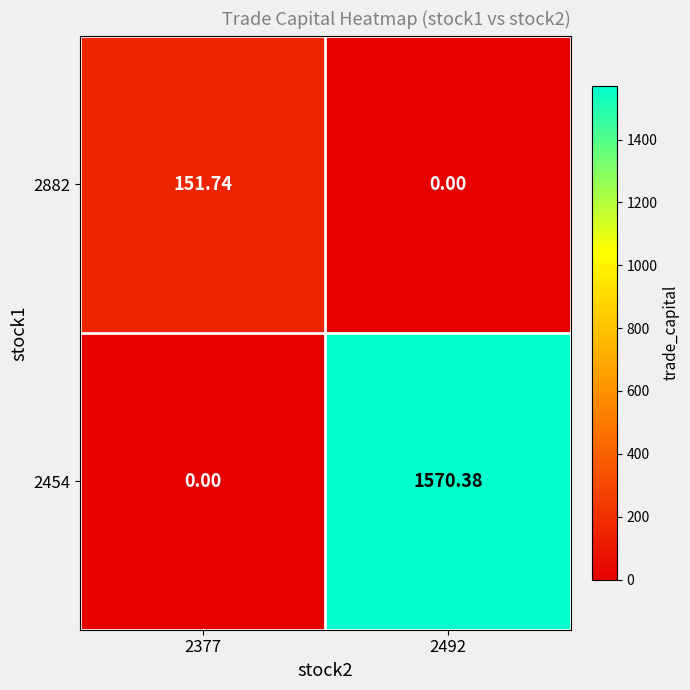

At which category is the sum across all series the highest?

2492